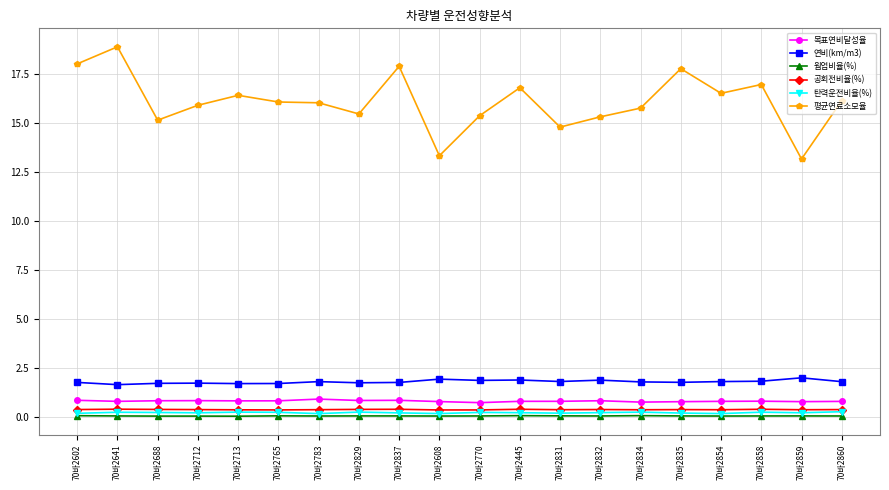

At how many categories does at least one series exceed 13?

20